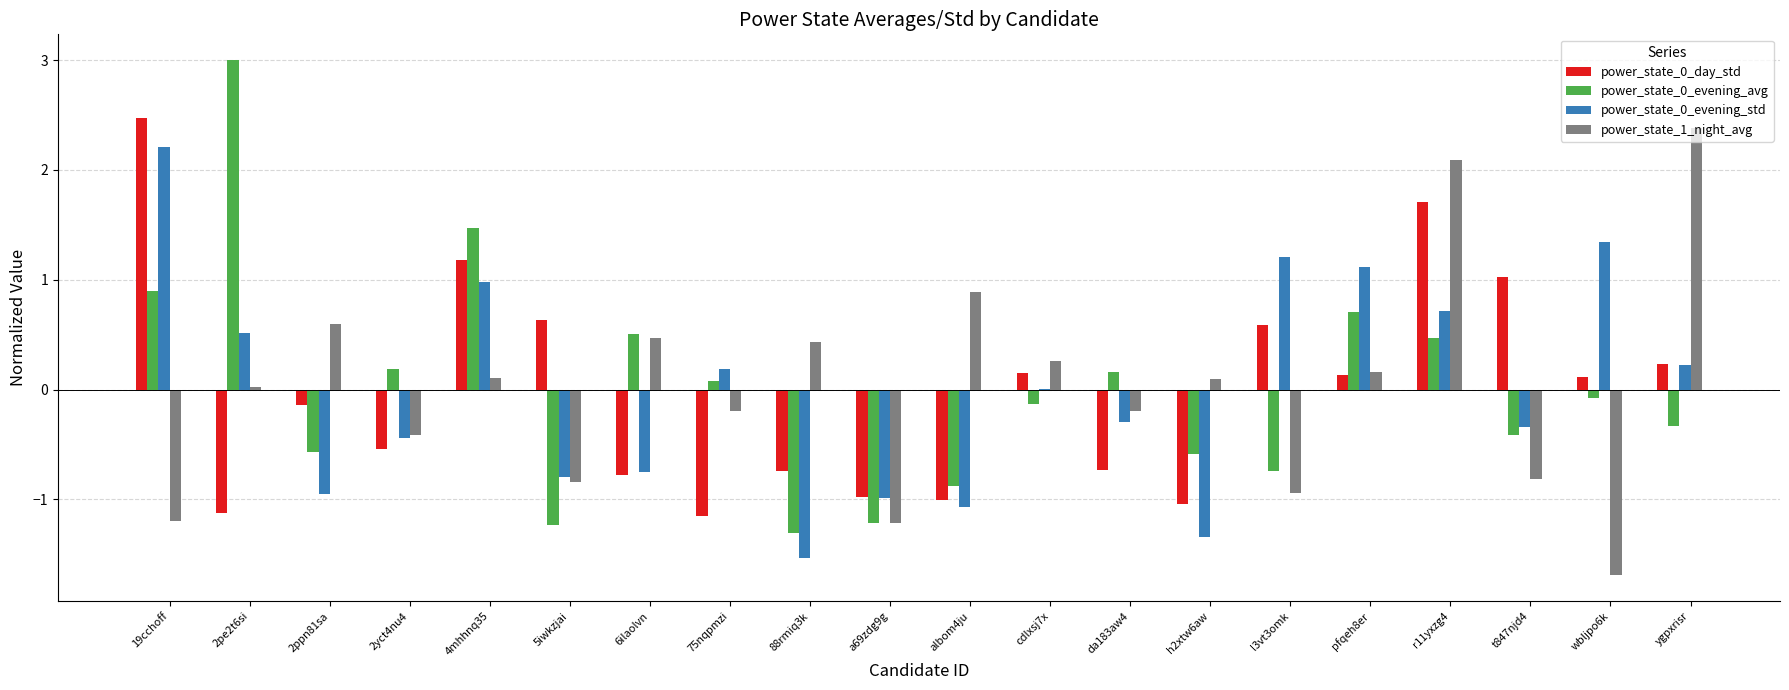

Is the value of power_state_1_night_avg at 2pe2t6si greater than the value of power_state_0_evening_std at a69zdg9g?

Yes